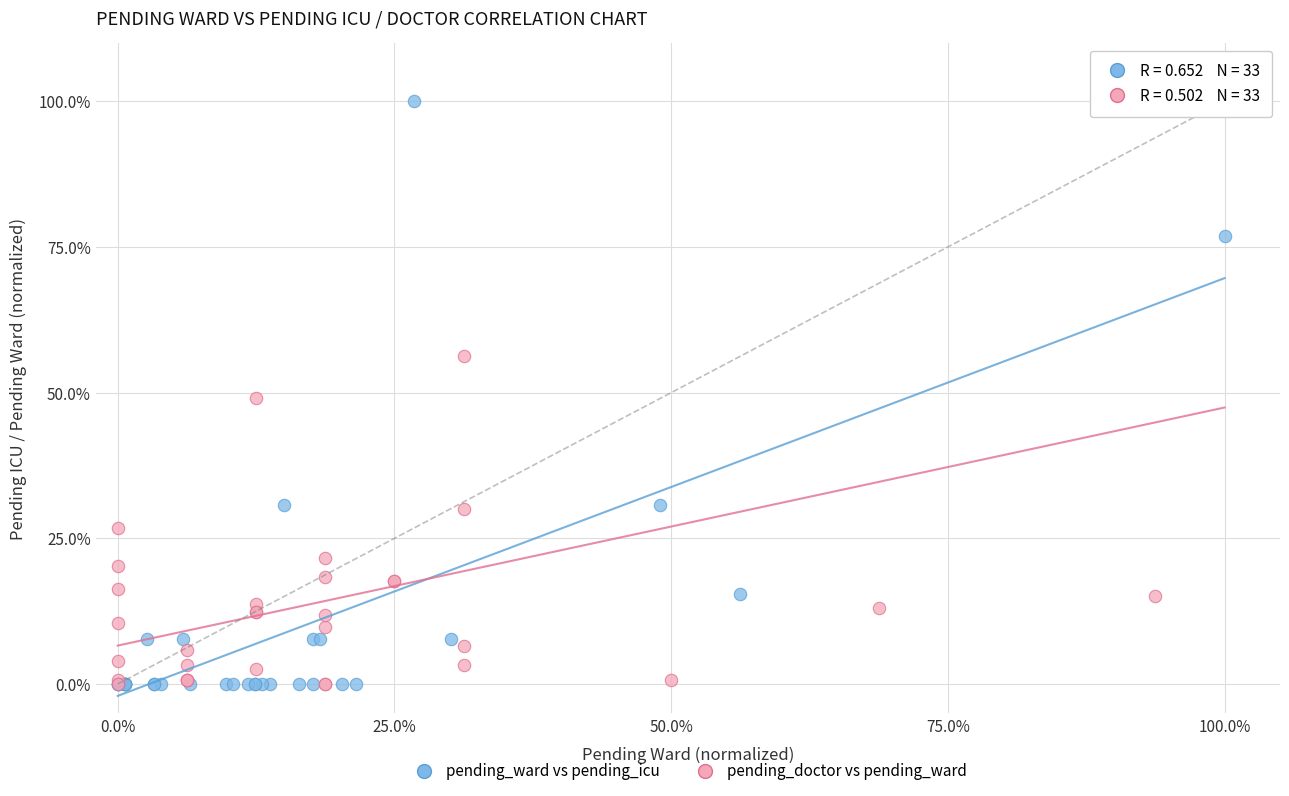

What are all the series names shown in the legend?

pending_ward vs pending_icu, pending_doctor vs pending_ward